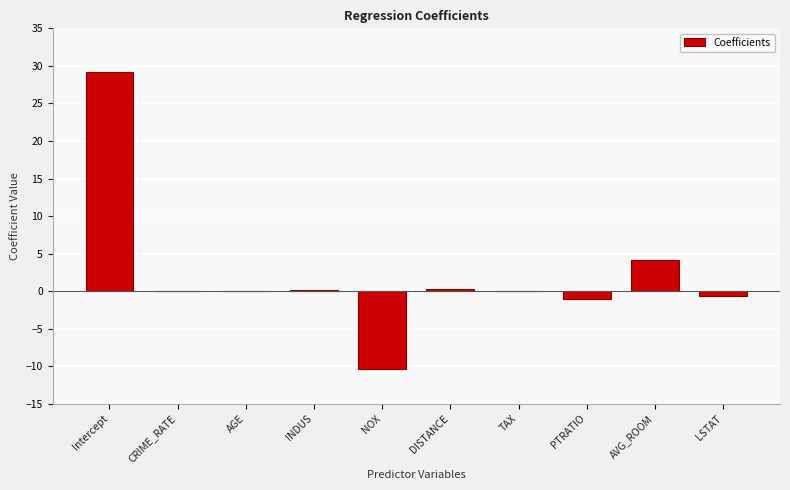

At which label is the value closest to 9?

AVG_ROOM